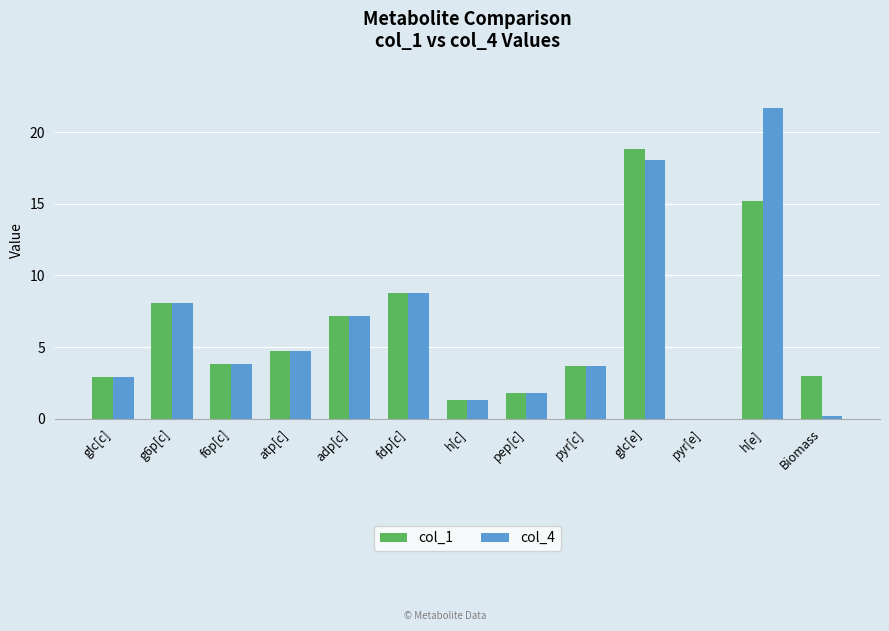

Reading right to left, what are all the values shown in this chart?

col_1: Biomass=3.0	h[e]=15.2	pyr[e]=0.0	glc[e]=18.8	pyr[c]=3.7	pep[c]=1.8	h[c]=1.3	fdp[c]=8.8	adp[c]=7.1	atp[c]=4.7	f6p[c]=3.8	g6p[c]=8.1	glc[c]=2.9
col_4: Biomass=0.2	h[e]=21.7	pyr[e]=0.0	glc[e]=18.0	pyr[c]=3.7	pep[c]=1.8	h[c]=1.3	fdp[c]=8.8	adp[c]=7.1	atp[c]=4.7	f6p[c]=3.8	g6p[c]=8.1	glc[c]=2.9